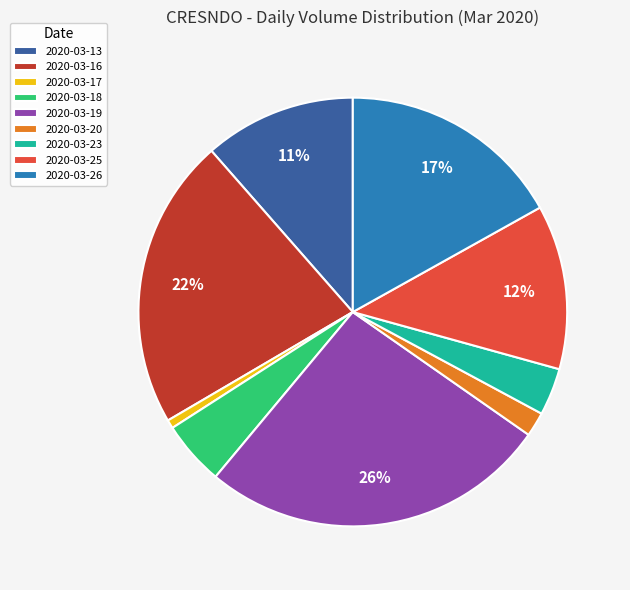

Which category has the biggest portion of the pie?

2020-03-19